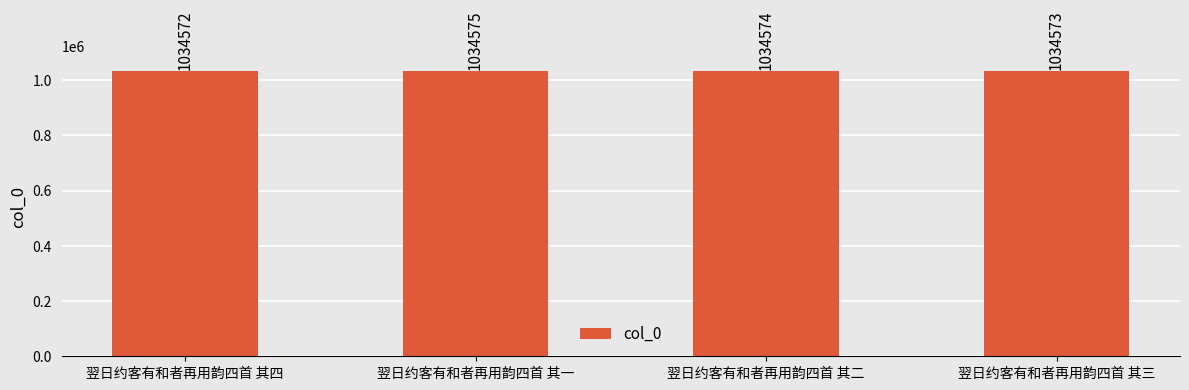

What is the difference between the values at 翌日约客有和者再用韵四首 其四 and 翌日约客有和者再用韵四首 其二?

2